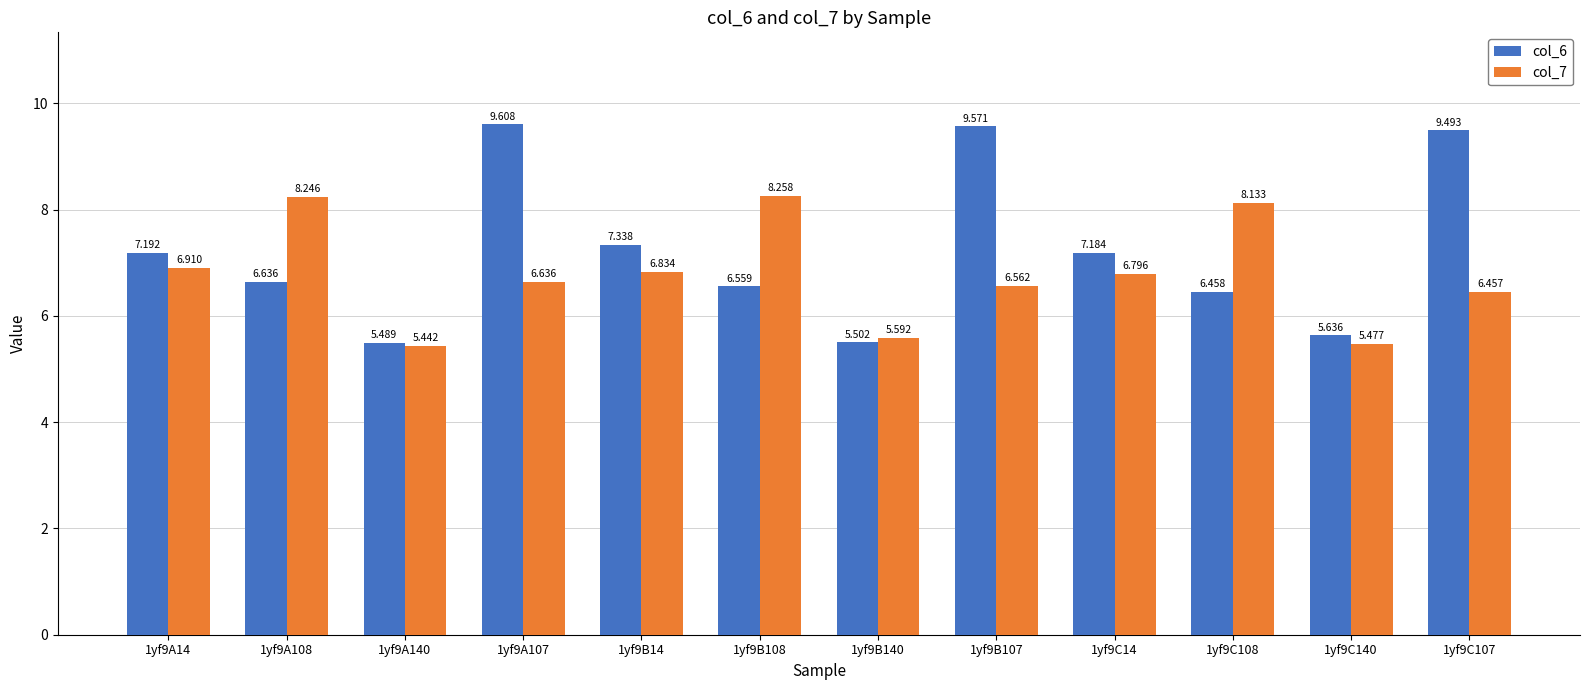

What is the label of the 8th bar from the right?

1yf9B14